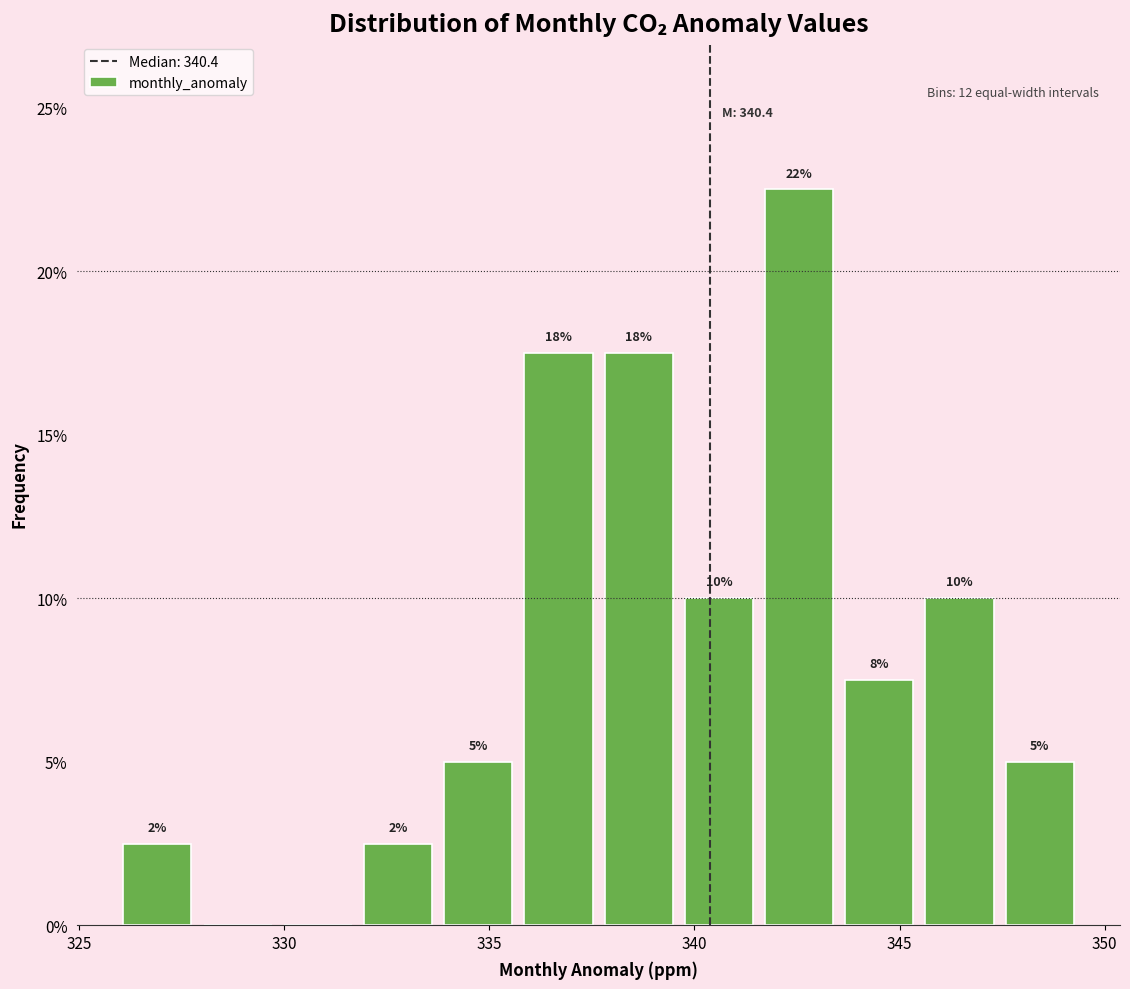

Around what value on the x-axis is the tallest bar? Give the approximate position of its centre, as read against the axis.

342.5